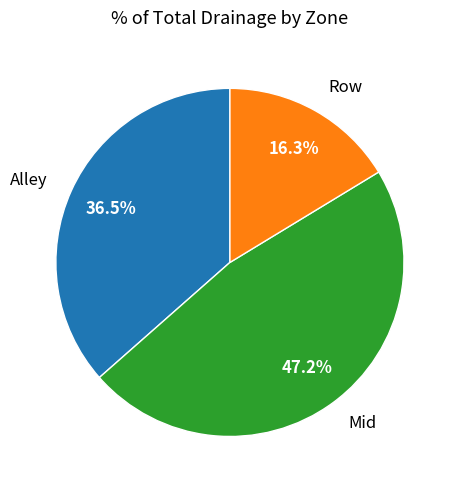

To the nearest percent, what portion does Row represent?

16%